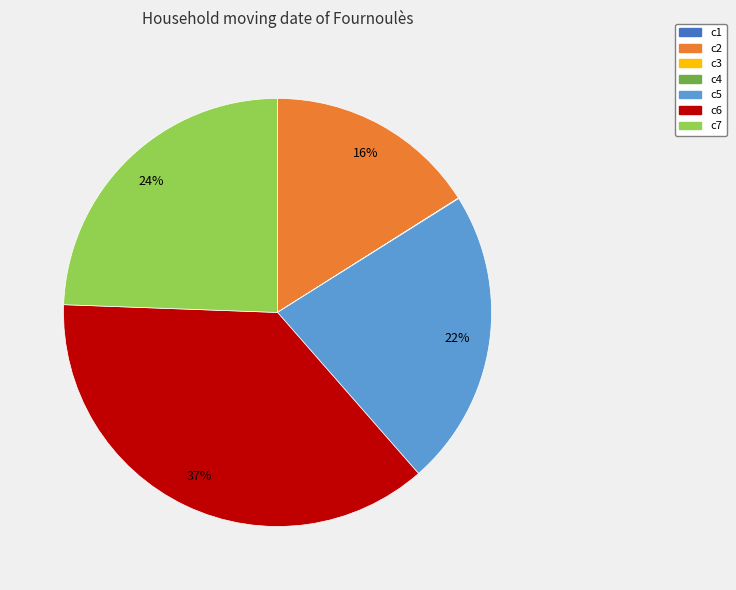

Is the sum of c7 and c6 greater than half?

Yes